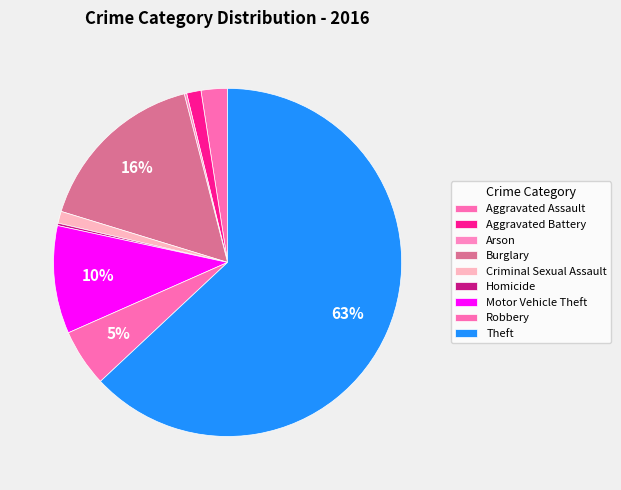

What is the largest slice in the pie chart?

Theft